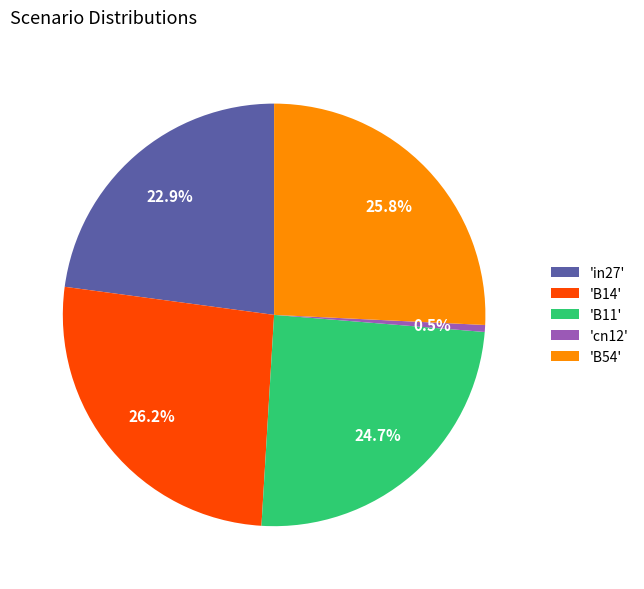

Is there a majority slice in this chart?

No